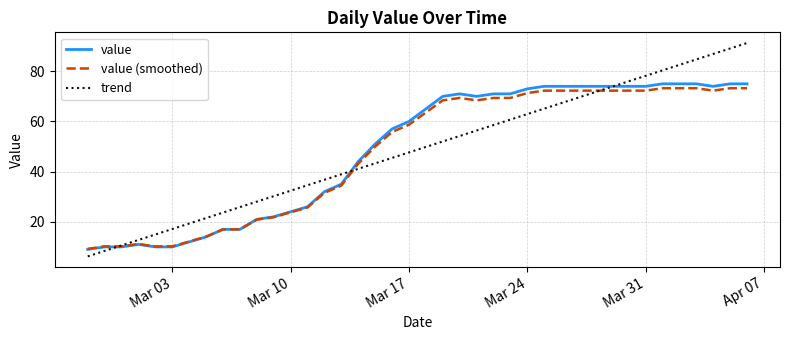

Which series has the widest spread of values?

trend